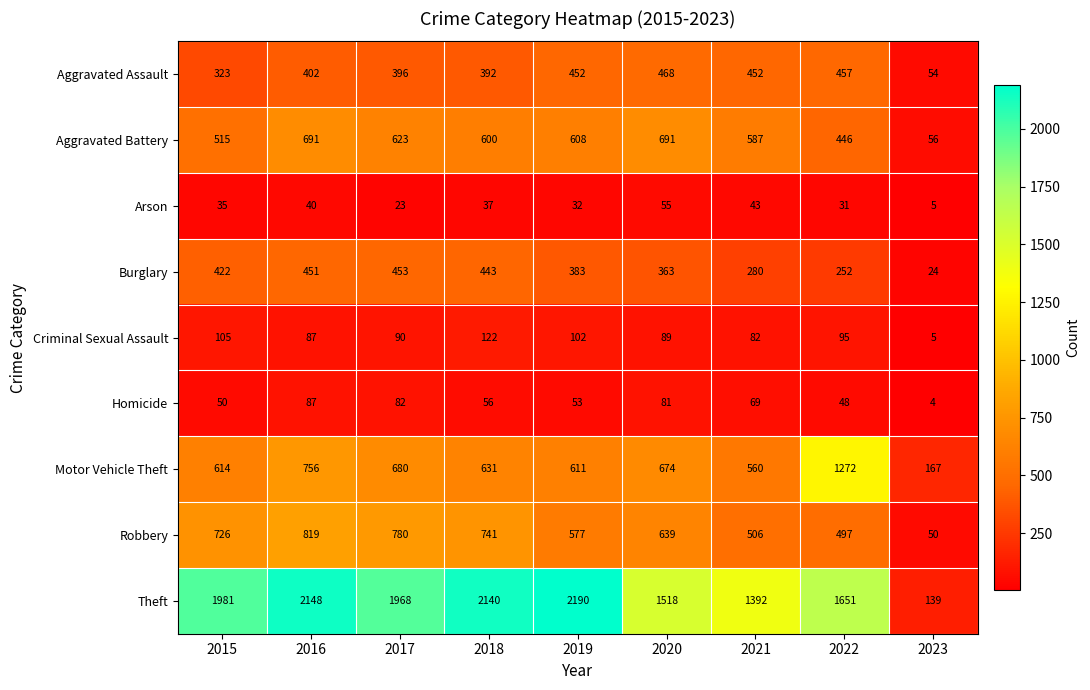

At which category is the sum across all series the highest?

2016